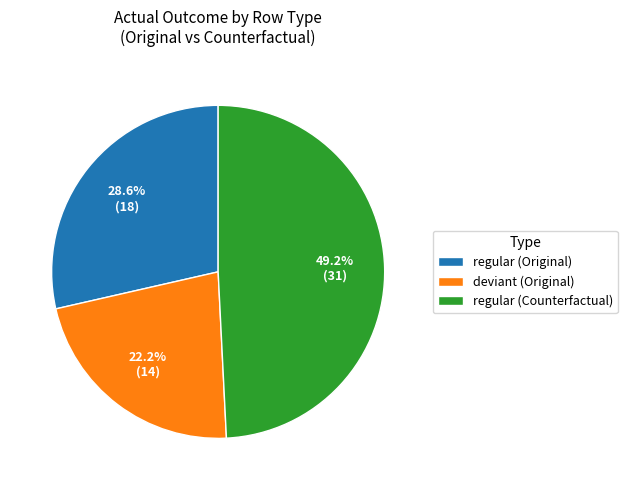

Do deviant (Original) and regular (Counterfactual) together represent more than half of the pie?

Yes